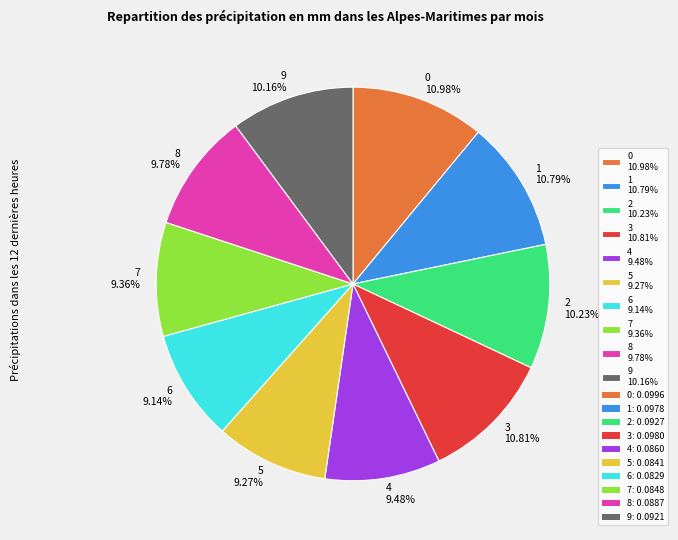

To the nearest percent, what portion does 0 represent?

11%